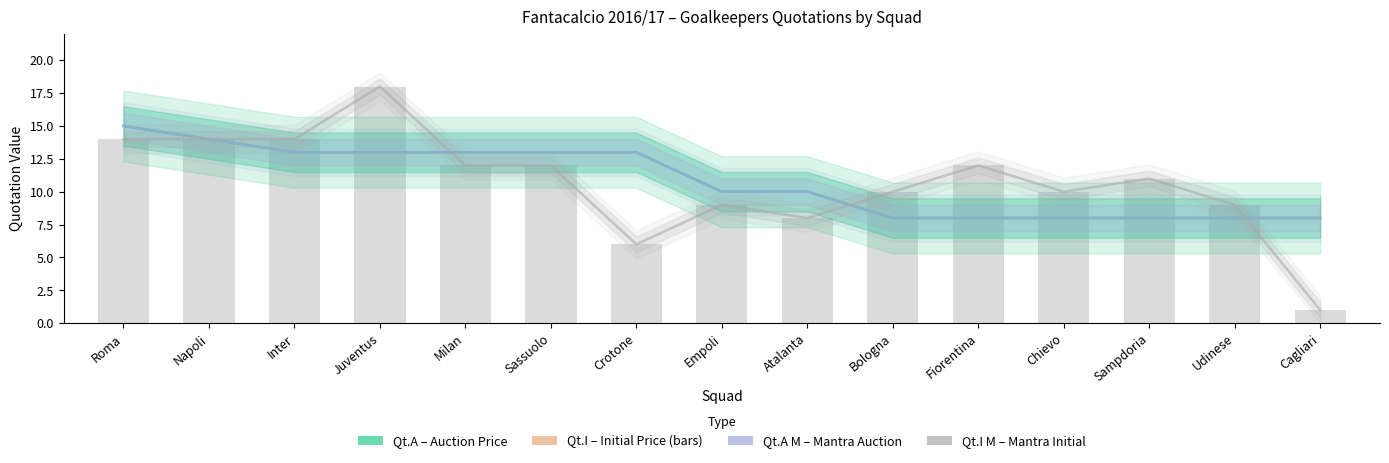

What is the sum of the Qt.I M (Mantra Initial) values at Sampdoria and Cagliari?

12